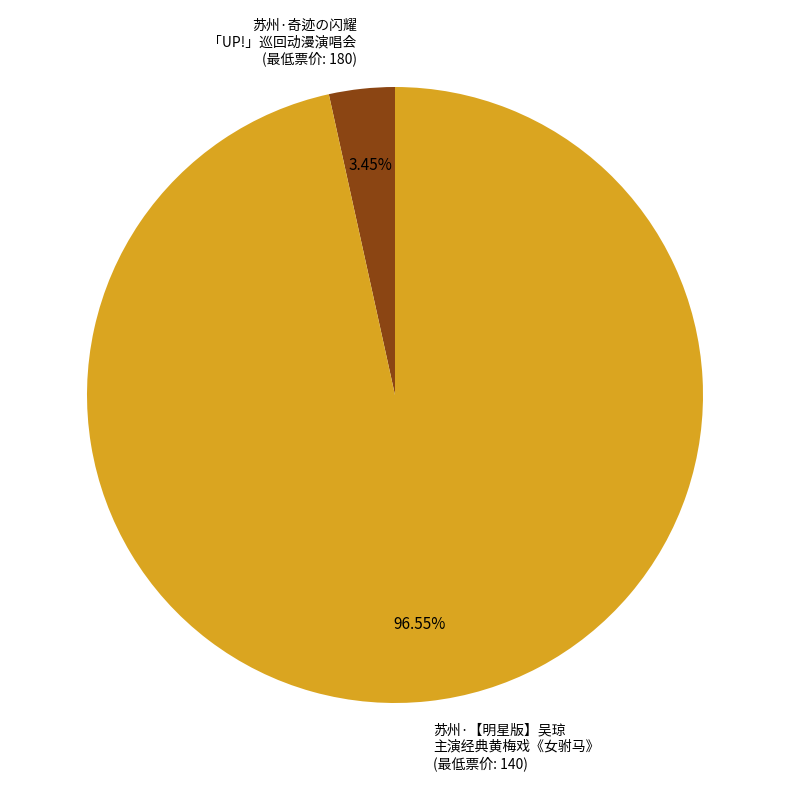

Rank the categories by value from highest to lowest.

苏州·【明星版】吴琼 主演经典黄梅戏《女驸马》 (最低票价: 140), 苏州·奇迹の闪耀 「UP!」巡回动漫演唱会 (最低票价: 180)